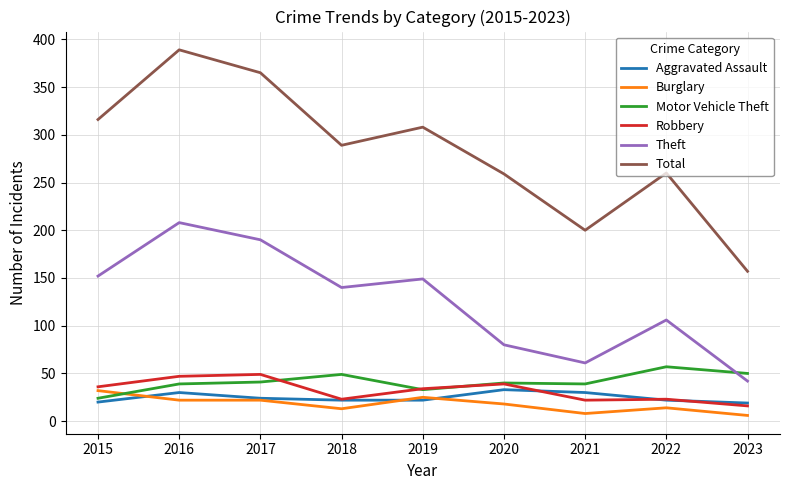

Which series ends up on top after the final intersection of Motor Vehicle Theft and Theft?

Motor Vehicle Theft